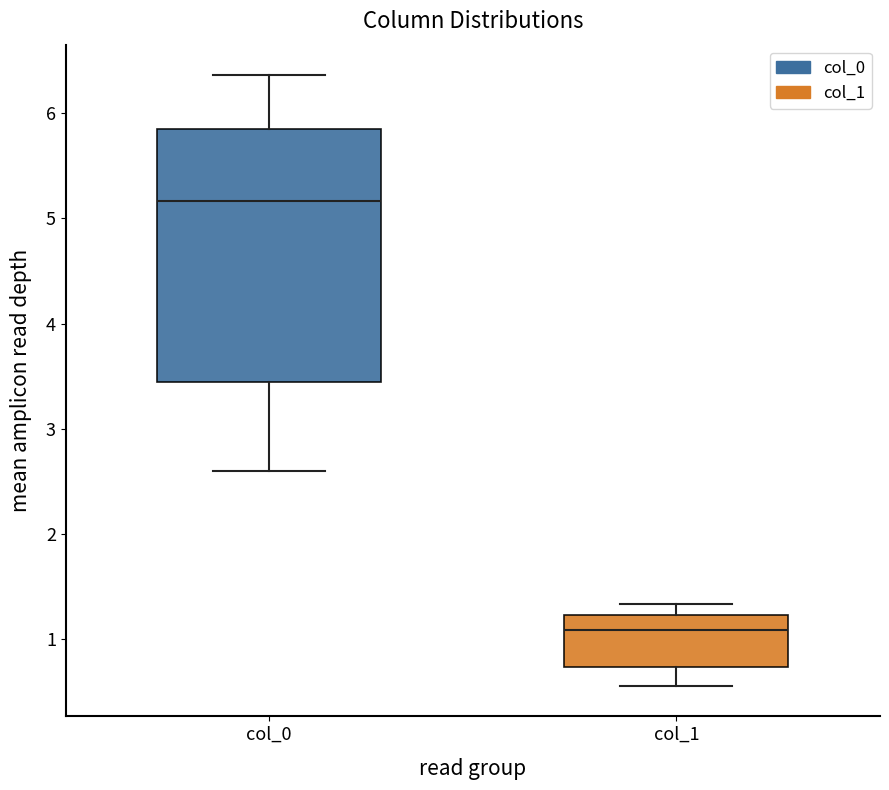

Comparing the boxes themselves (not the whiskers), which one is the tallest?

col_0